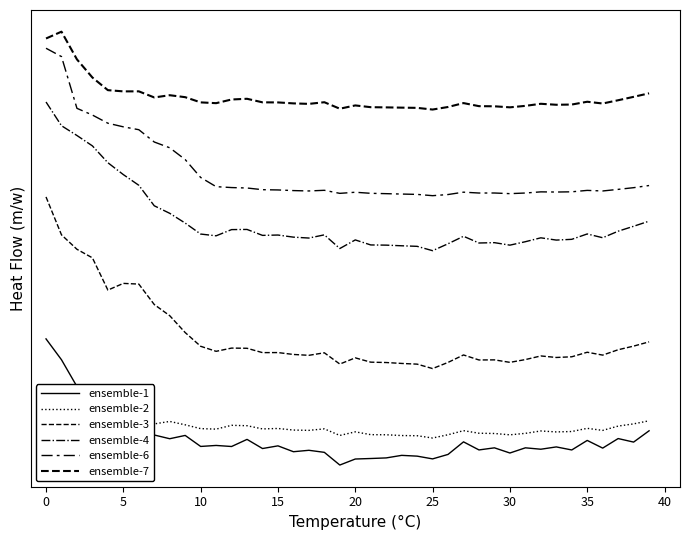

Reading left to right, list all the values displayed in this chart.

ensemble-1: -43.7	-46.8	-50.7	-54.4	-56.7	-56.2	-57.4	-57.8	-58.4	-57.9	-59.5	-59.3	-59.5	-58.5	-59.8	-59.4	-60.3	-60.0	-60.4	-62.2	-61.3	-61.3	-61.2	-60.8	-60.9	-61.3	-60.7	-58.8	-60.0	-59.7	-60.4	-59.7	-59.9	-59.6	-60.0	-58.6	-59.7	-58.3	-58.8	-57.2
ensemble-2: -54.0	-54.6	-55.3	-53.8	-55.8	-55.0	-55.8	-56.2	-55.8	-56.3	-56.9	-56.9	-56.4	-56.4	-56.9	-56.8	-57.1	-57.1	-56.9	-57.9	-57.3	-57.8	-57.8	-57.9	-57.9	-58.2	-57.8	-57.2	-57.5	-57.6	-57.8	-57.6	-57.2	-57.4	-57.3	-56.8	-57.1	-56.5	-56.2	-55.7
ensemble-3: -22.9	-28.5	-30.6	-31.8	-36.6	-35.6	-35.7	-38.7	-40.3	-42.8	-44.8	-45.5	-45.1	-45.1	-45.7	-45.7	-46.0	-46.1	-45.8	-47.4	-46.5	-47.1	-47.2	-47.3	-47.4	-48.1	-47.2	-46.1	-46.8	-46.8	-47.2	-46.7	-46.2	-46.4	-46.3	-45.7	-46.1	-45.3	-44.8	-44.1
ensemble-4: -9.0	-12.5	-13.9	-15.4	-17.9	-19.6	-21.2	-24.2	-25.3	-26.7	-28.3	-28.6	-27.7	-27.7	-28.5	-28.5	-28.8	-28.9	-28.5	-30.5	-29.2	-29.9	-30.0	-30.1	-30.1	-30.8	-29.8	-28.7	-29.7	-29.6	-30.0	-29.5	-28.9	-29.2	-29.1	-28.3	-28.9	-27.9	-27.2	-26.4
ensemble-6: -1.1	-2.3	-9.9	-10.9	-12.1	-12.6	-13.0	-14.8	-15.7	-17.4	-20.0	-21.4	-21.5	-21.6	-21.8	-21.9	-22.0	-22.0	-21.9	-22.4	-22.2	-22.4	-22.4	-22.5	-22.5	-22.7	-22.5	-22.2	-22.3	-22.3	-22.4	-22.3	-22.2	-22.2	-22.1	-21.9	-22.0	-21.8	-21.5	-21.2
ensemble-7: 0.3	1.3	-2.7	-5.4	-7.2	-7.4	-7.4	-8.3	-8.0	-8.3	-9.0	-9.1	-8.6	-8.5	-9.0	-9.0	-9.2	-9.2	-9.0	-10.0	-9.5	-9.7	-9.8	-9.8	-9.8	-10.1	-9.7	-9.1	-9.6	-9.6	-9.8	-9.5	-9.2	-9.4	-9.3	-8.9	-9.2	-8.7	-8.2	-7.7